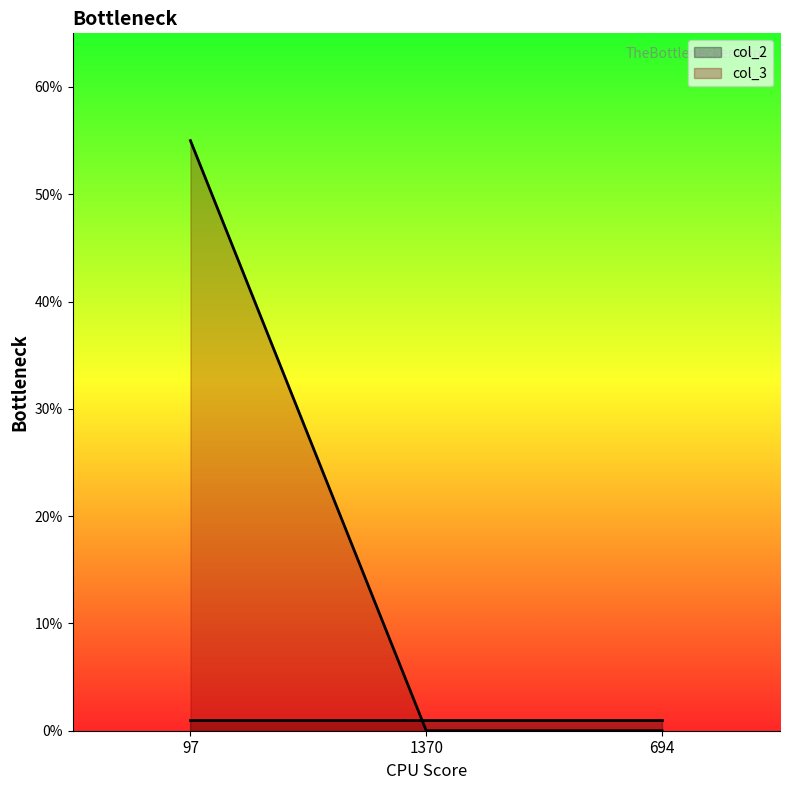

Does the chart display data point markers on the line(s)?

No